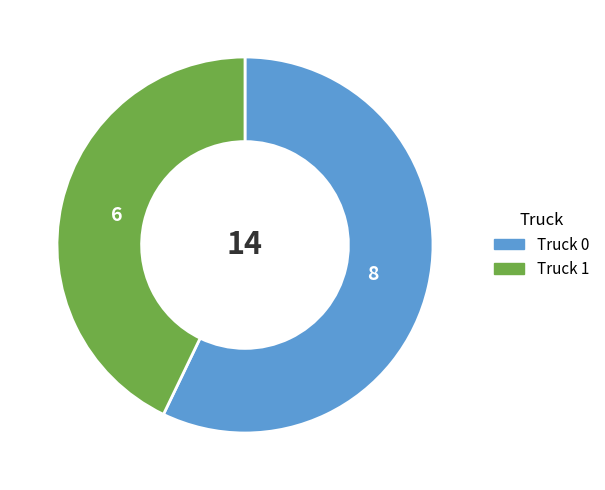

Which has a higher value, Truck 0 or Truck 1?

Truck 0